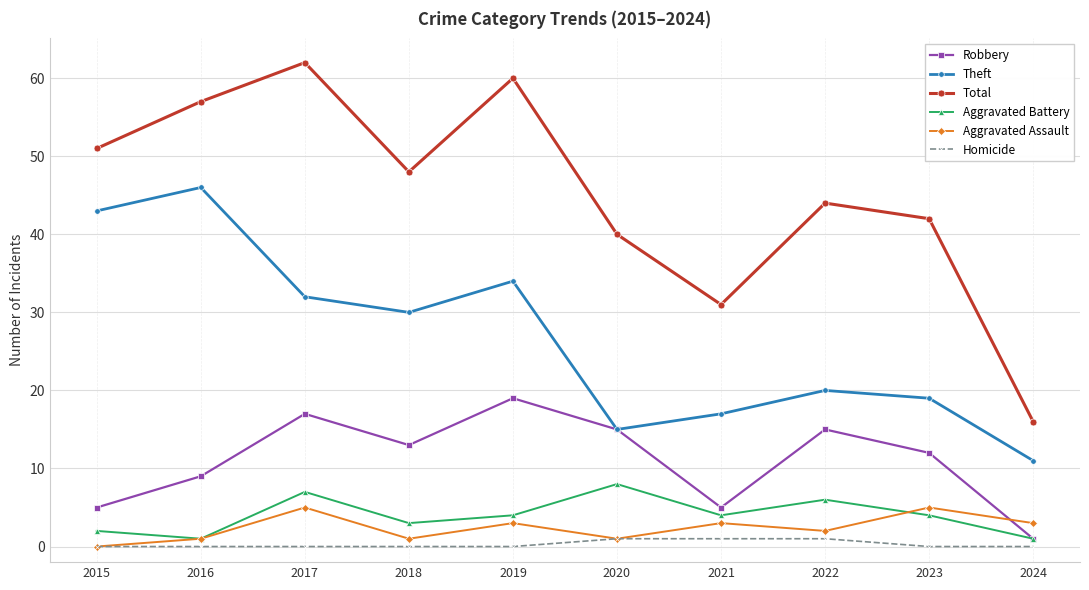

Does the chart have visible grid lines?

Yes